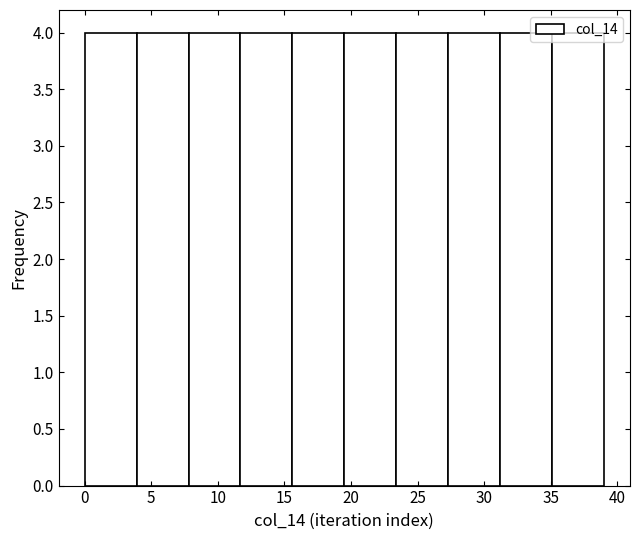

Reading left to right, list every bar in this chart as the range it spans on the x-axis followed by its height. Neither the bar edges nor the heights are printed on the chart, so give them approximately, as read against the axes.

0.0 to 3.9: 4
3.9 to 7.8: 4
7.8 to 11.7: 4
11.7 to 15.6: 4
15.6 to 19.5: 4
19.5 to 23.4: 4
23.4 to 27.3: 4
27.3 to 31.2: 4
31.2 to 35.1: 4
35.1 to 39.0: 4